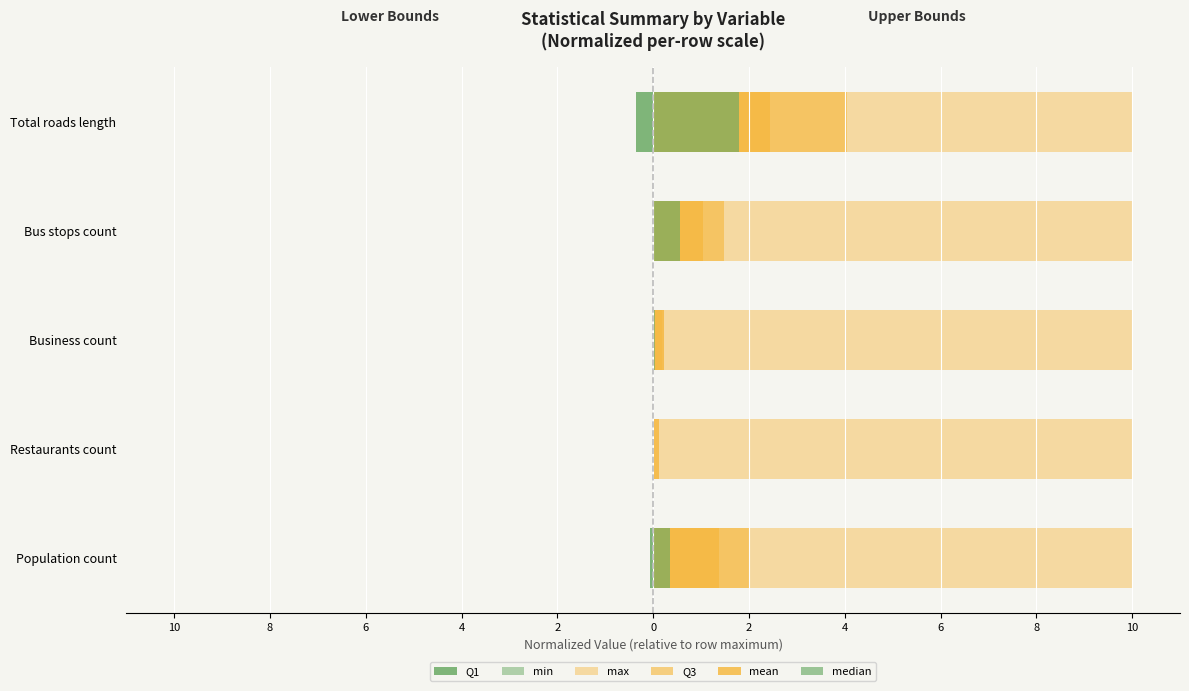

Is it true that Q1 equals 0.2 at Business count?

False